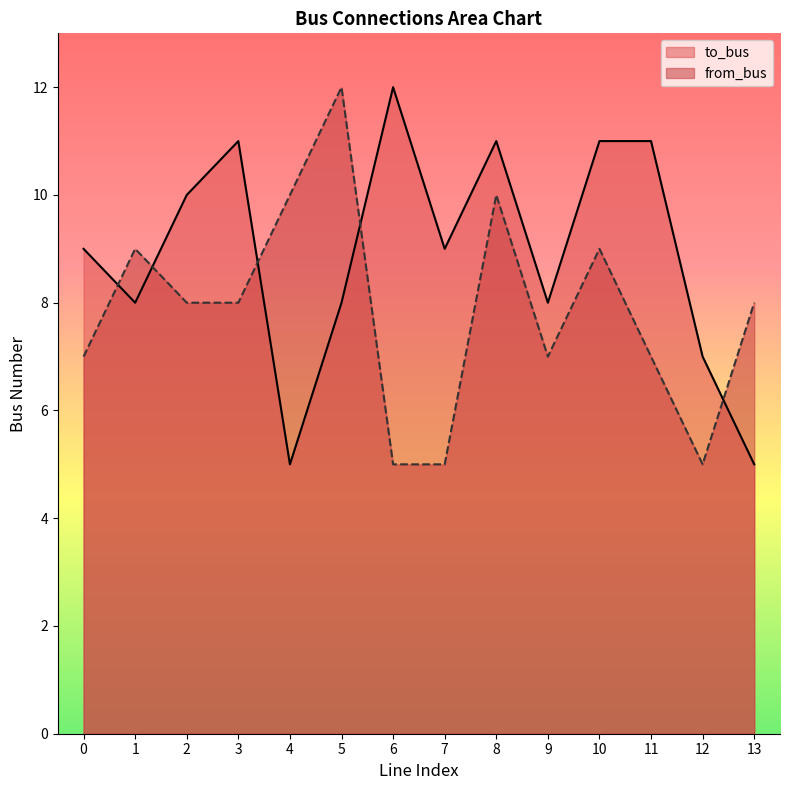

What are all the series names shown in the legend?

to_bus, from_bus